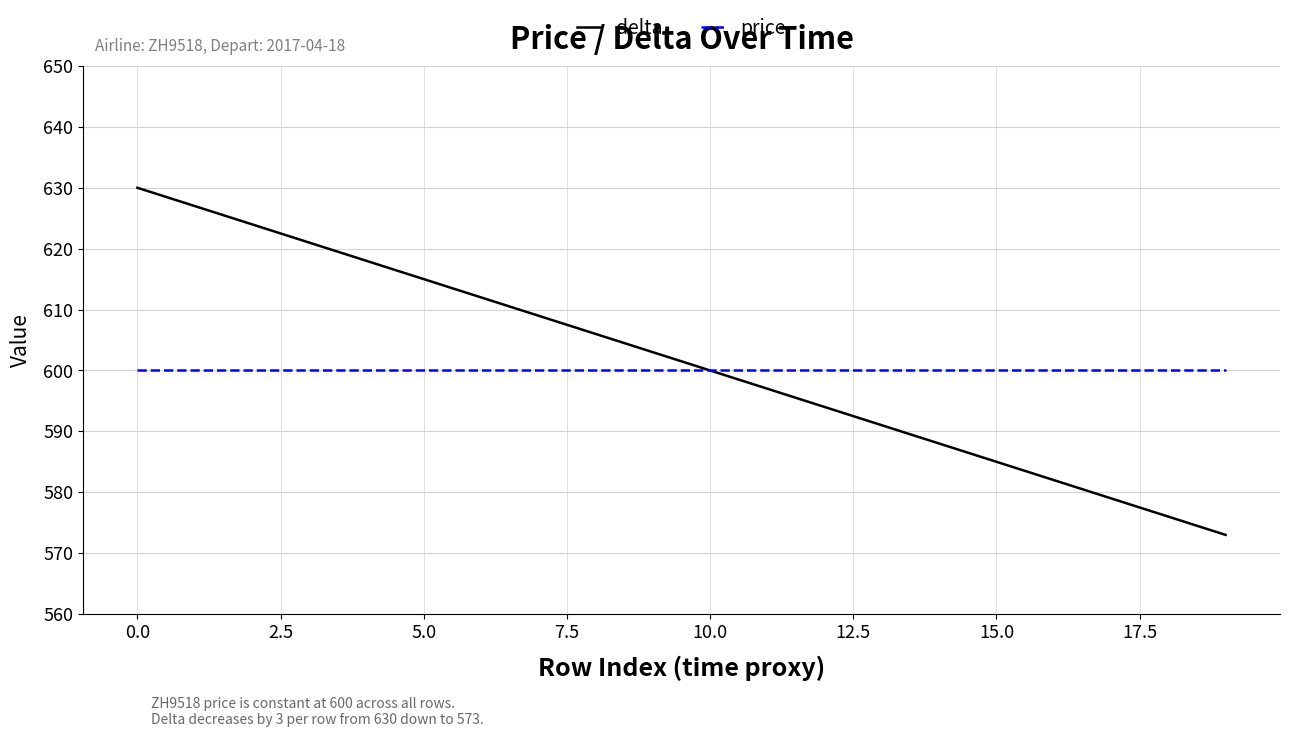

Which series has the widest spread of values?

delta